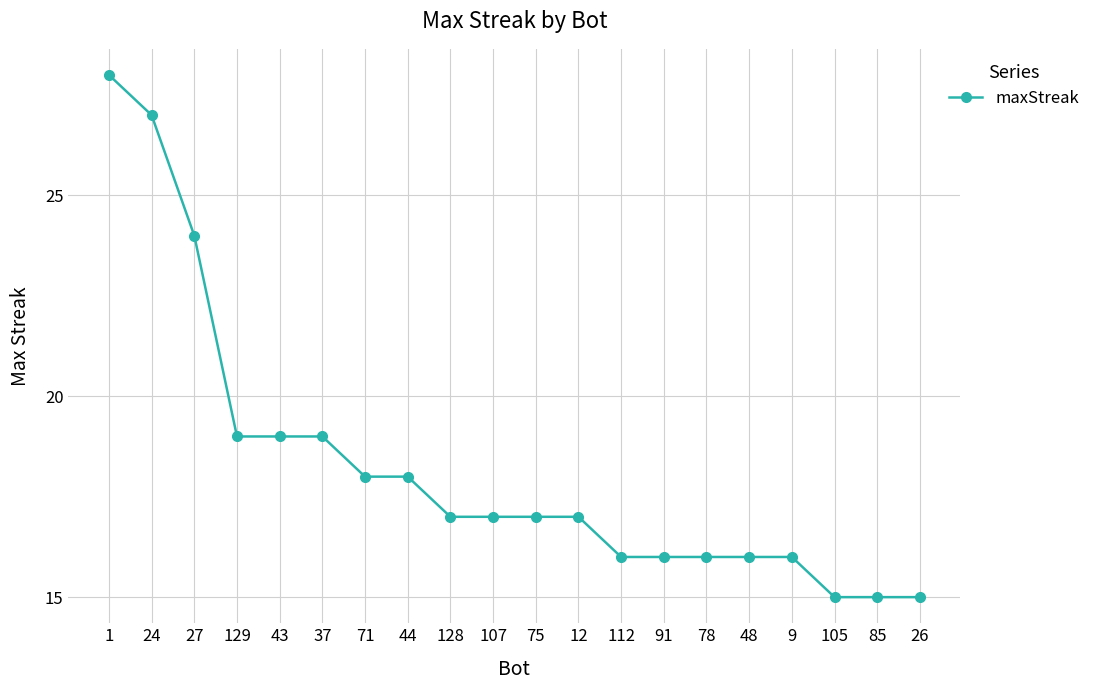

What position from the right is 71?

14